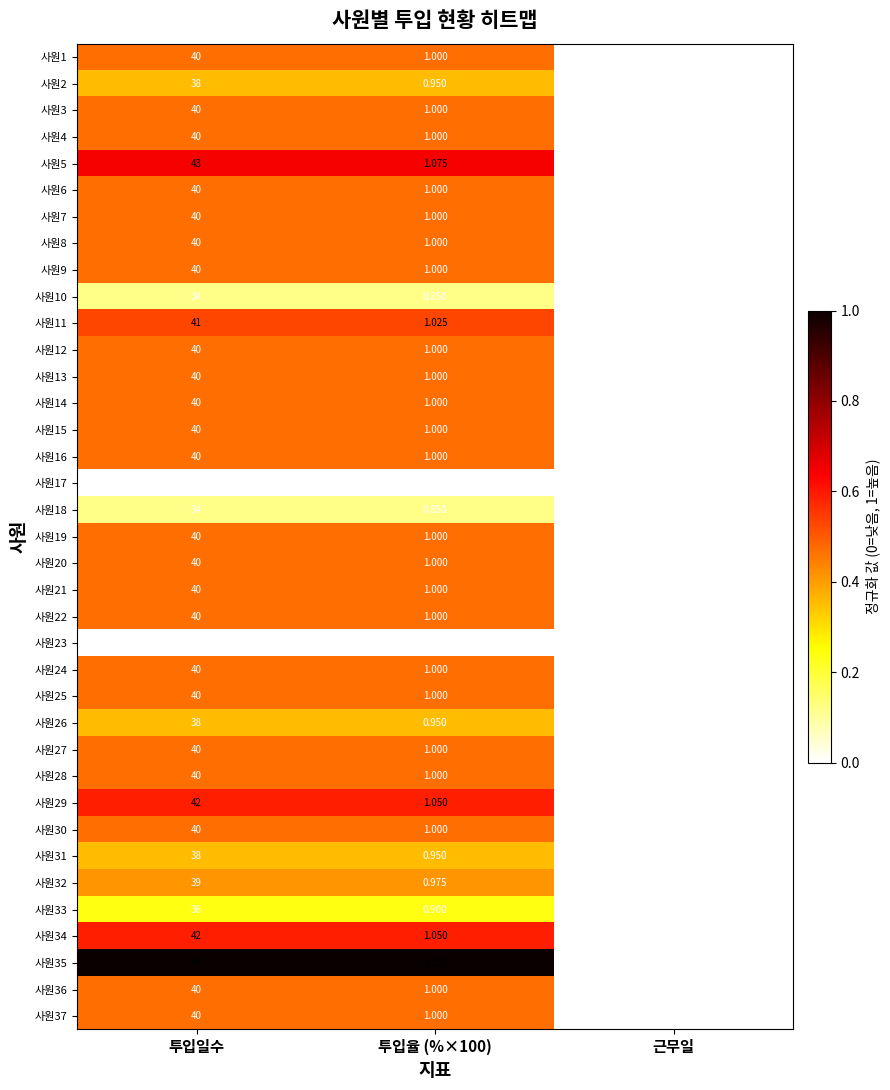

At which category is the sum across all series the highest?

투입일수